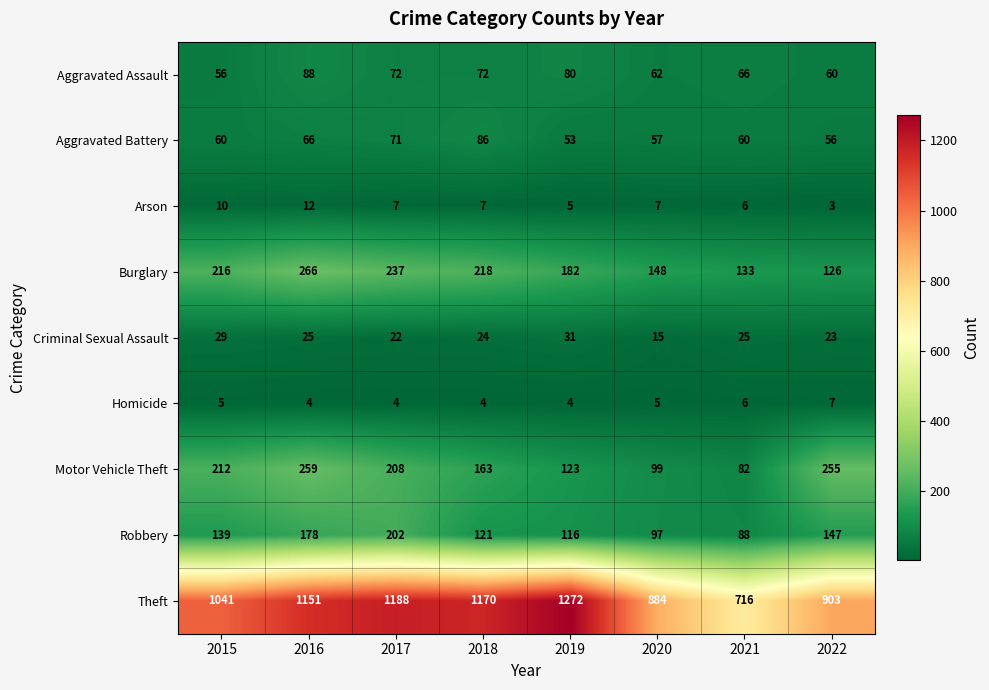

List the series in order of their peak value, highest first.

Theft, Burglary, Motor Vehicle Theft, Robbery, Aggravated Assault, Aggravated Battery, Criminal Sexual Assault, Arson, Homicide